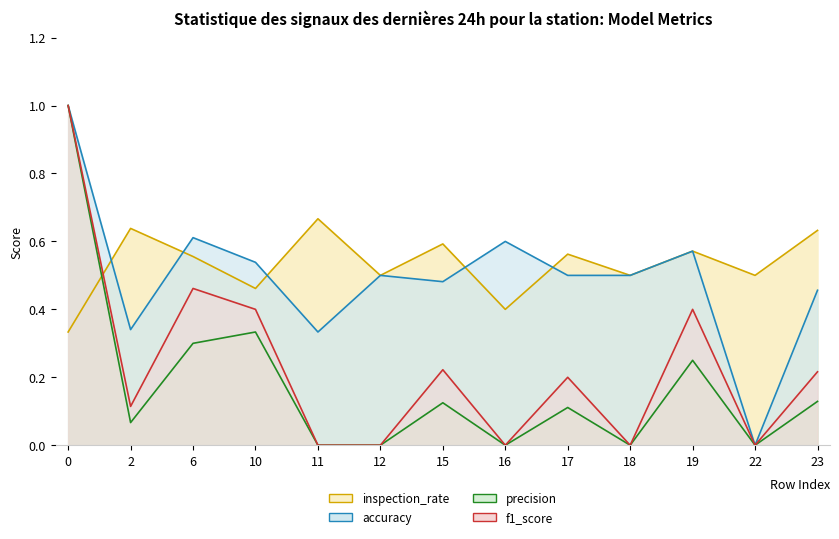

Between 19 and 23, which series saw the biggest shift?

f1_score